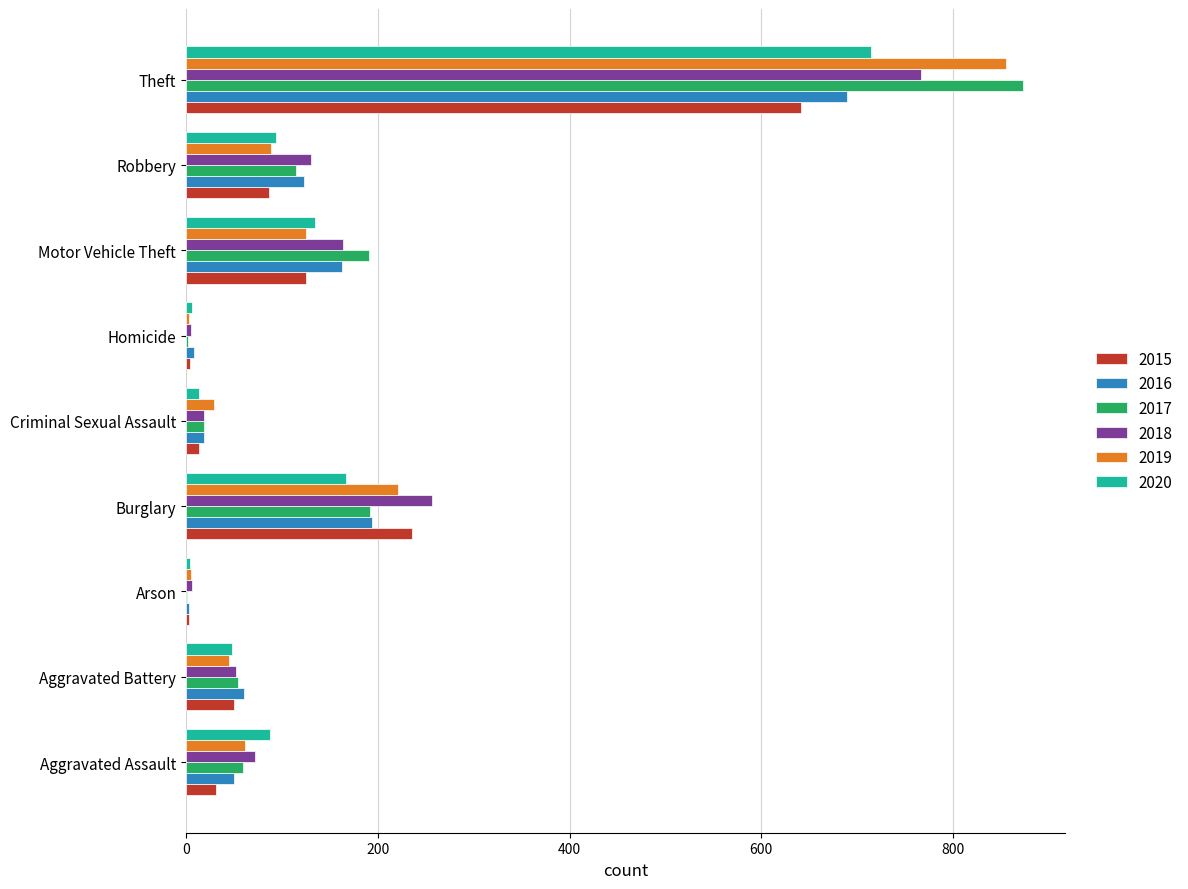

At which category is the sum across all series the highest?

Theft